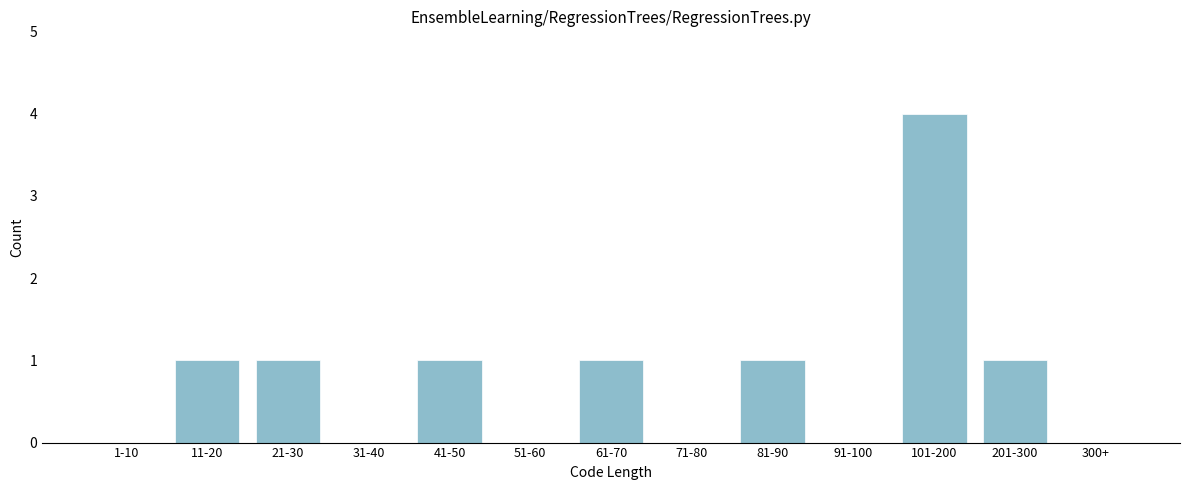

Reading left to right, what are all the values shown in this chart?

1-10=0	11-20=1	21-30=1	31-40=0	41-50=1	51-60=0	61-70=1	71-80=0	81-90=1	91-100=0	101-200=4	201-300=1	300+=0